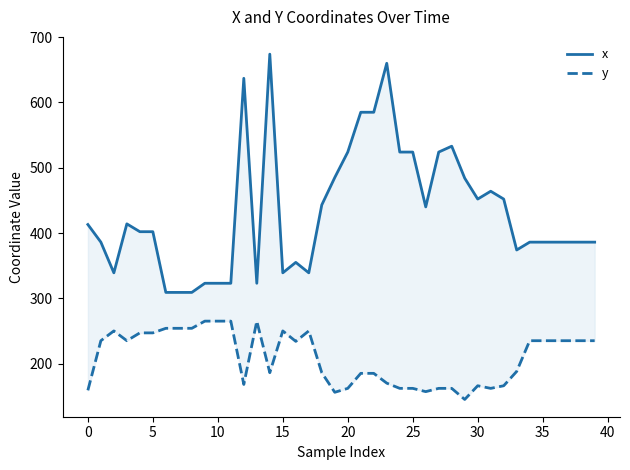

Is it true that x equals 545 at 38?

False